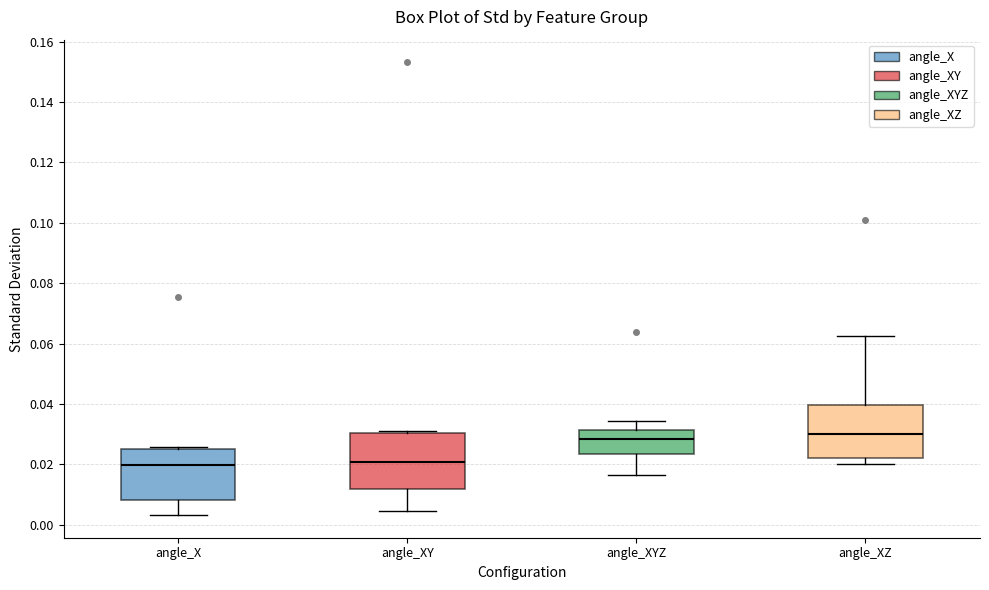

Reading left to right, read every box against the y-axis: the position of its median line, the range the box covers, and the ends of its whiskers. The values are not printed on the chart, so give them approximately, as read against the axis.

angle_X: median 0.020, box 0.008 to 0.026, whiskers 0.004 to 0.026 (just above the box's upper edge)
angle_XY: median 0.020, box 0.012 to 0.030, whiskers 0.004 to 0.032
angle_XYZ: median 0.028, box 0.024 to 0.032, whiskers 0.016 to 0.034
angle_XZ: median 0.030, box 0.022 to 0.040, whiskers 0.020 to 0.062